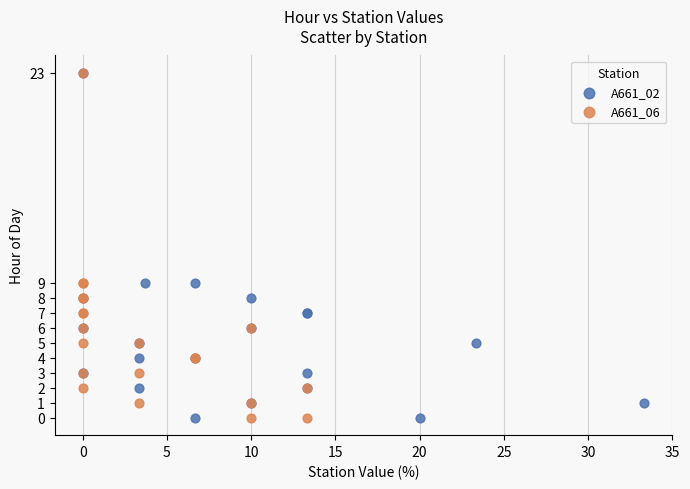

What are all the series names shown in the legend?

A661_02, A661_06